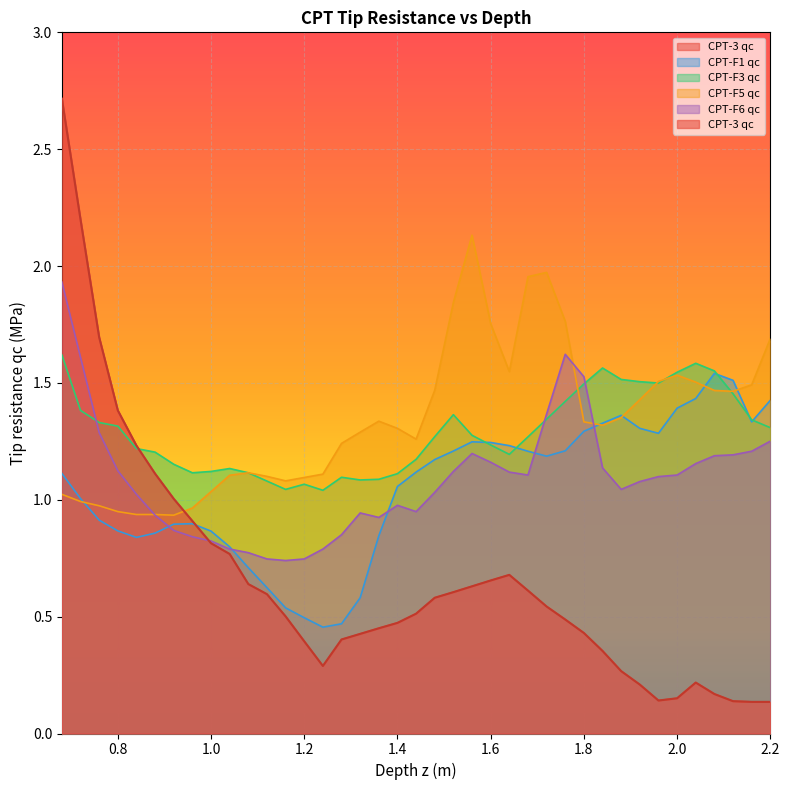

True or false: CPT-F1 qc and CPT-F5 qc intersect in this chart.

True